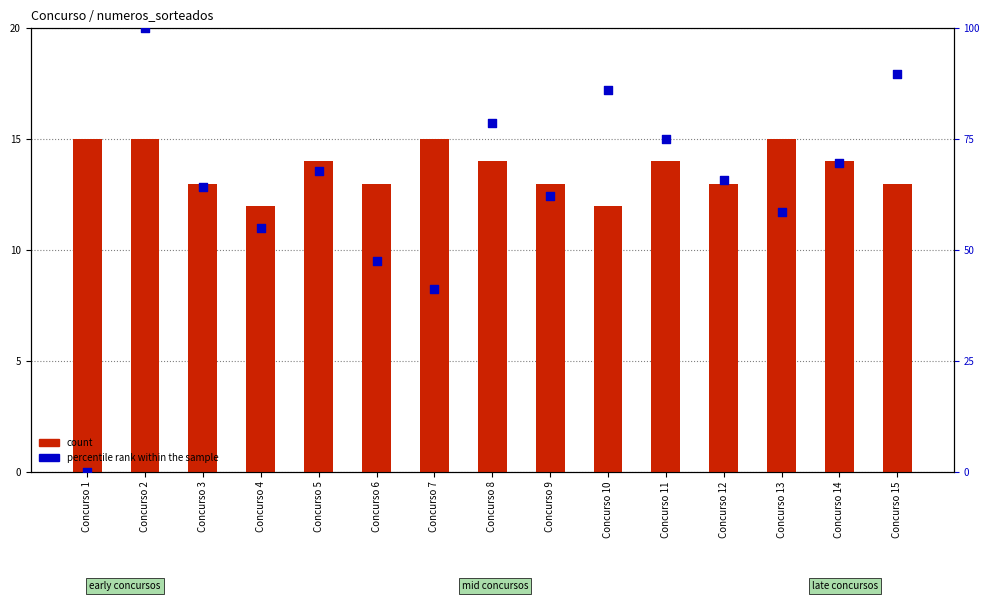

Is the value of percentile rank within the sample at Concurso 4 greater than the value of count at Concurso 7?

Yes